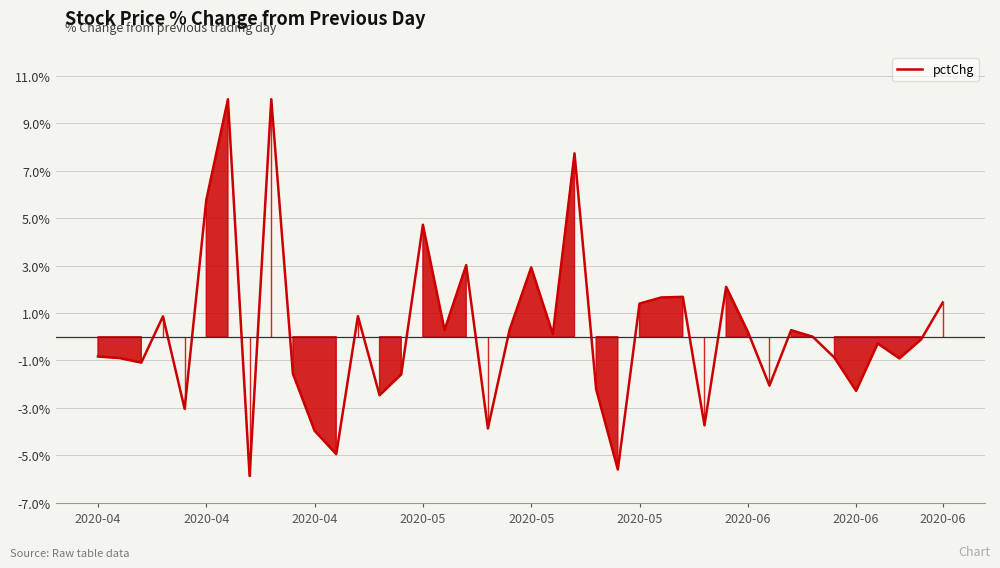

What is the minimum value shown in the chart?

-5.9